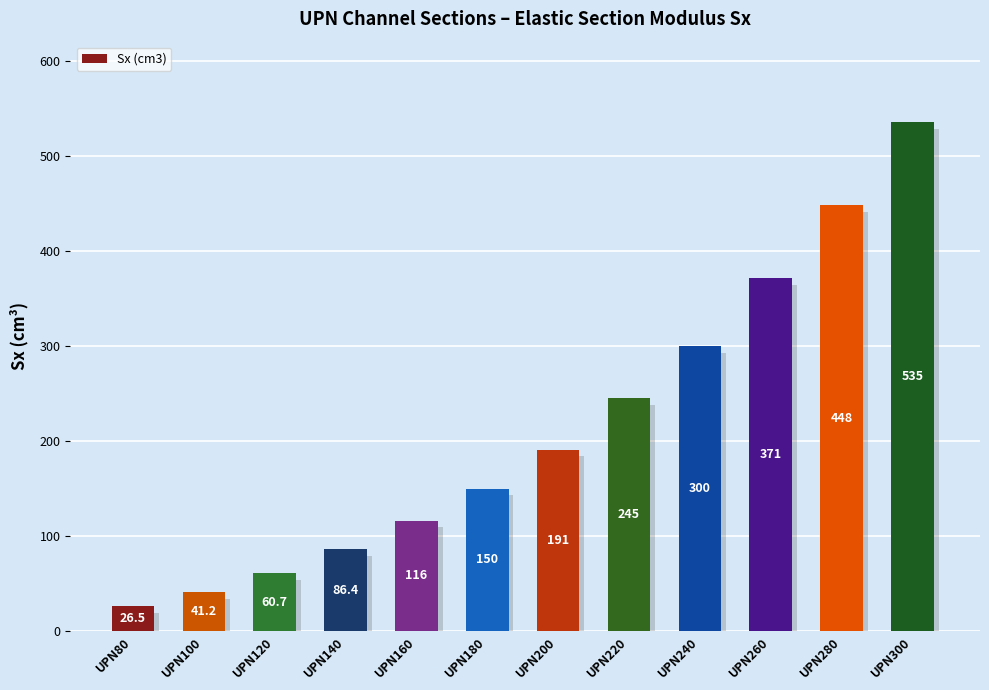

How many distinct data groups are displayed?

1